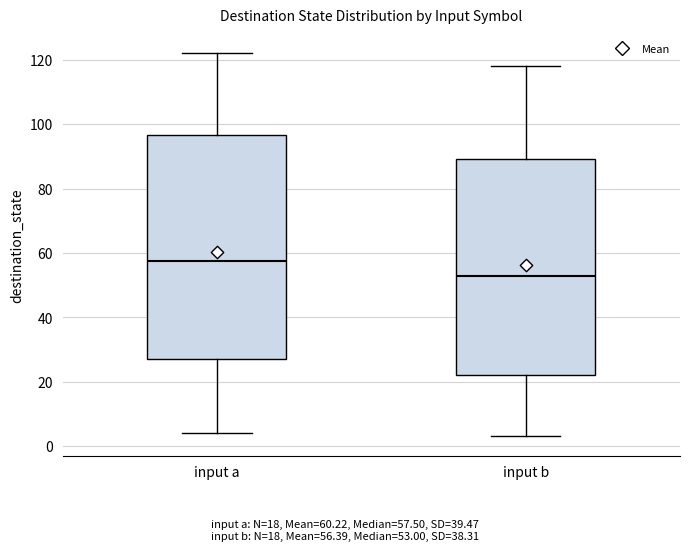

Reading left to right, read every box against the y-axis: the position of its median line, the range the box covers, and the ends of its whiskers. The values are not printed on the chart, so give them approximately, as read against the axis.

input a: median 58, box 28 to 96, whiskers 4 to 122
input b: median 54, box 22 to 90, whiskers 4 to 118